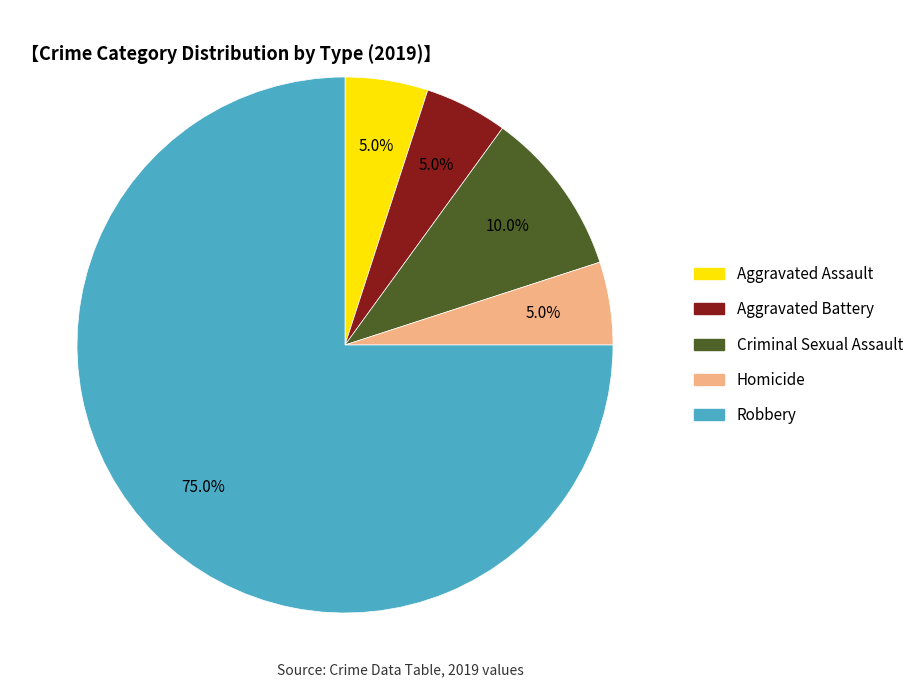

Does any single category account for the majority?

Yes